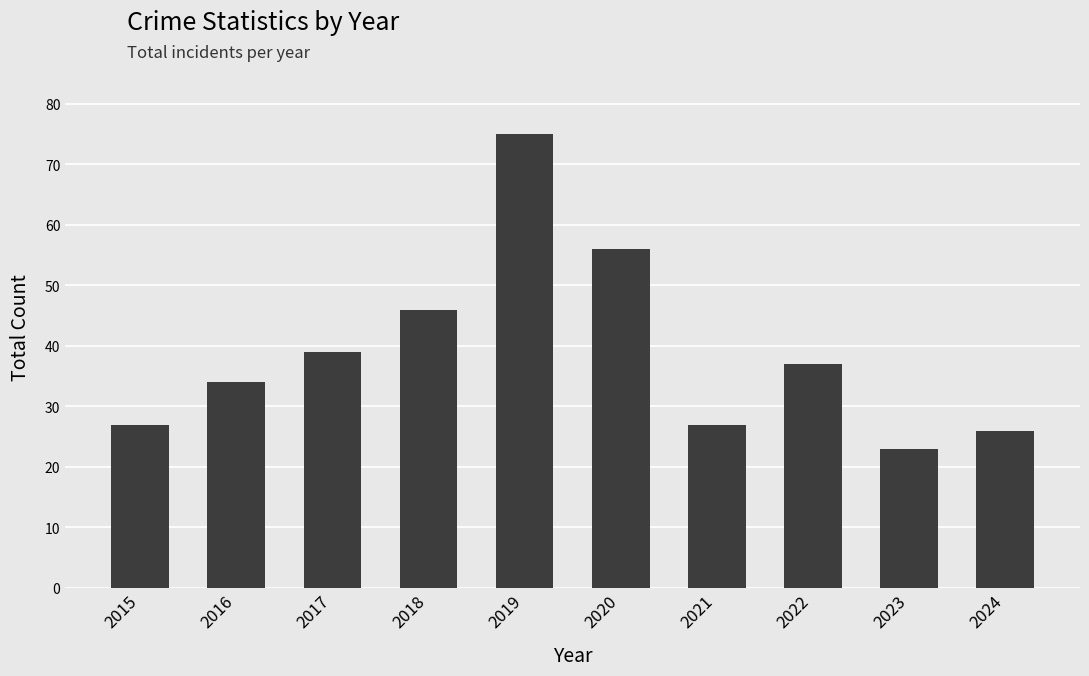

What is the difference between the maximum and minimum values?

52